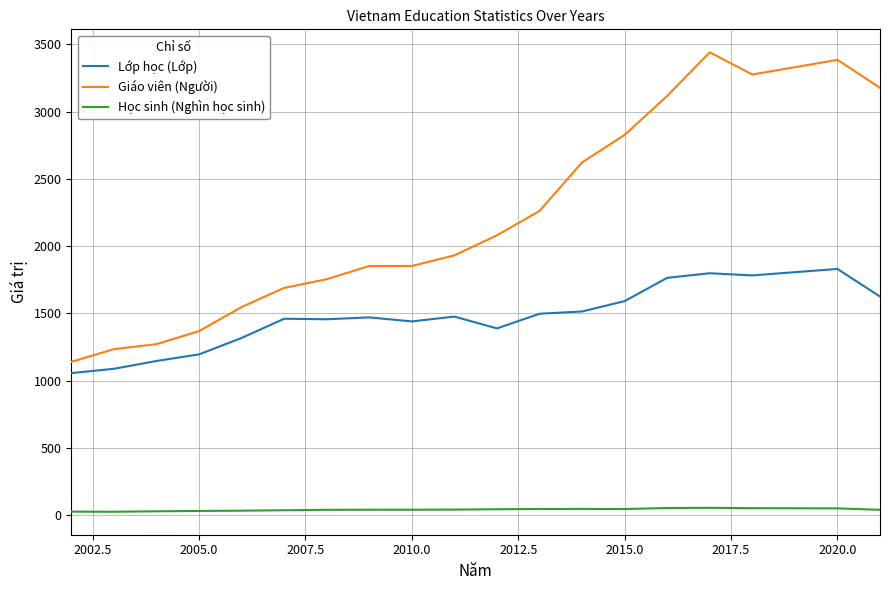

True or false: Giáo viên (Người) has more than 0 points higher than both neighbors.

True